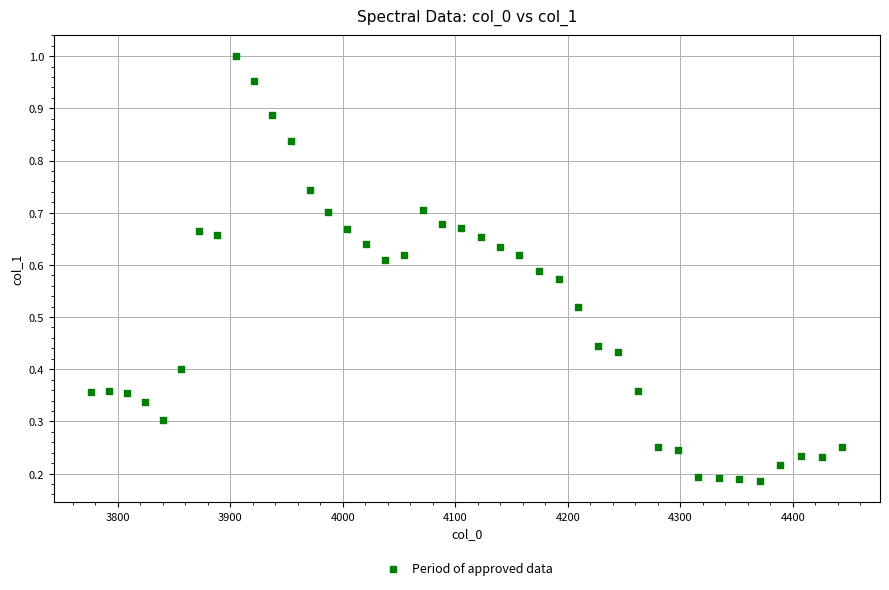

What is the range of X values (max minus min)?

667.4